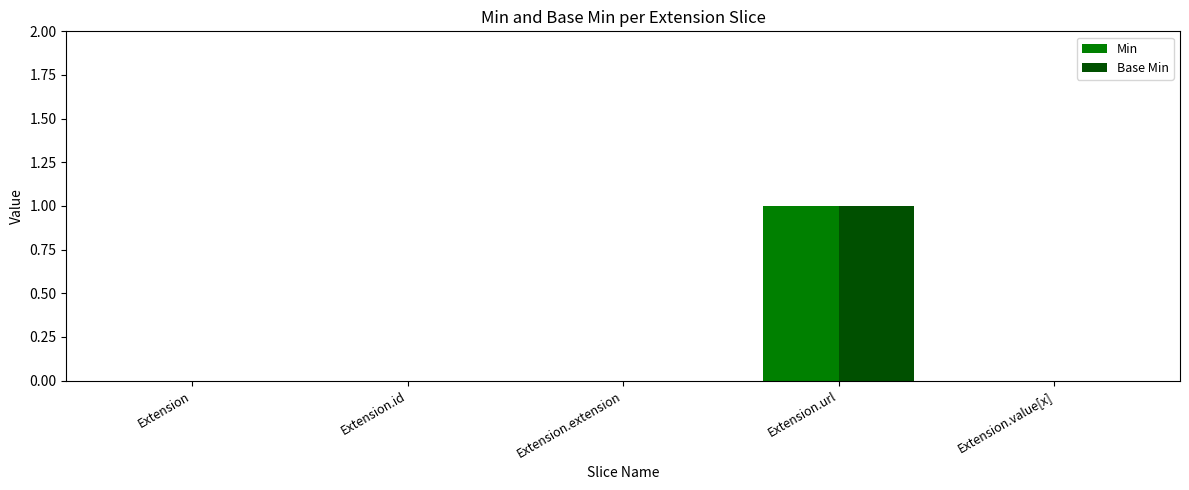

How many data points does each series have?

5